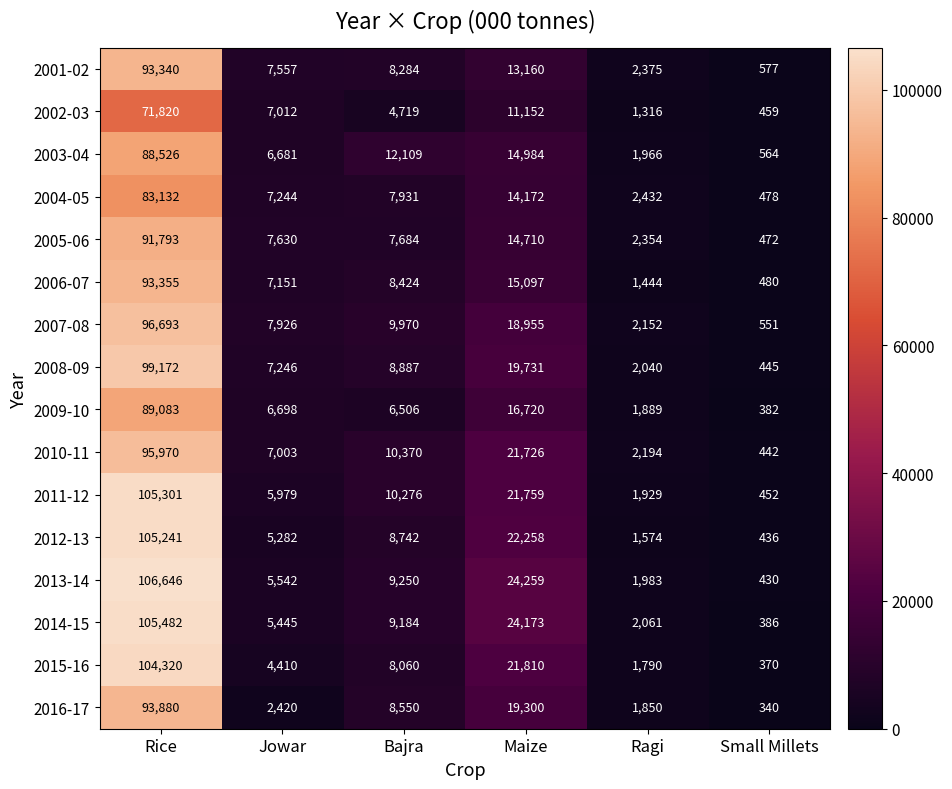

Rank the series at Maize from highest to lowest value.

2013-14, 2014-15, 2012-13, 2015-16, 2011-12, 2010-11, 2008-09, 2016-17, 2007-08, 2009-10, 2006-07, 2003-04, 2005-06, 2004-05, 2001-02, 2002-03